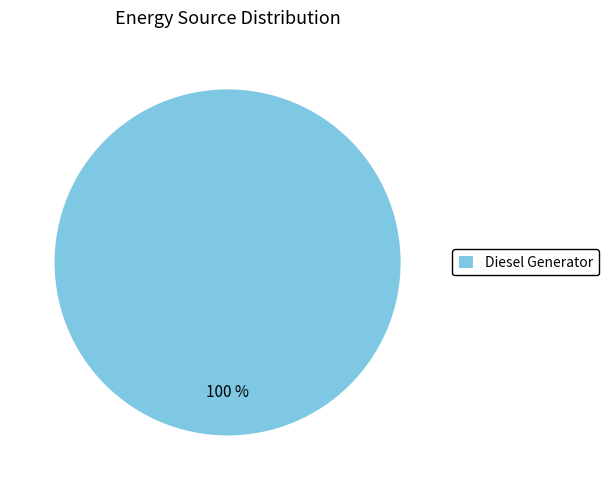

Rank the categories by value from lowest to highest.

Diesel Generator